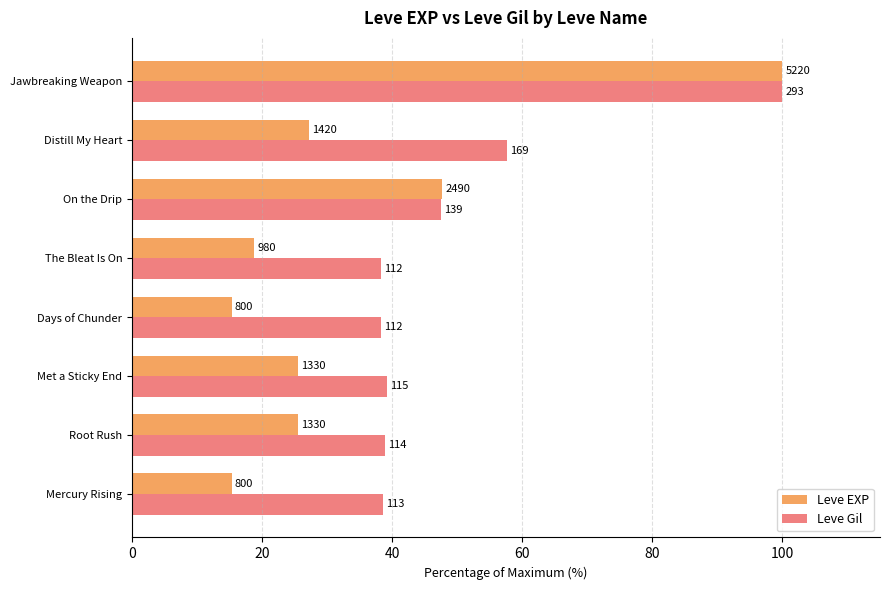

What is the lowest value of the Leve Gil series?

38.2